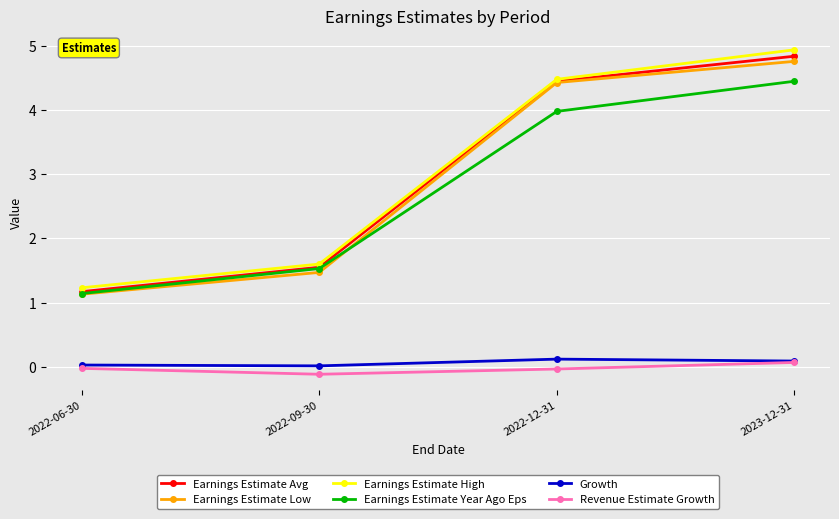

Is this an area chart (filled region under the line)?

No